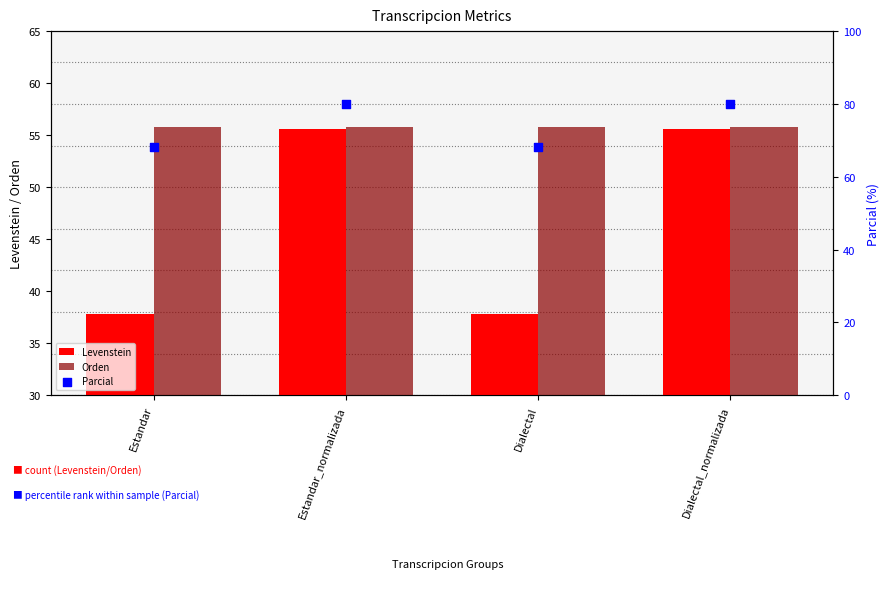

At which category is the sum across all series the highest?

Estandar_normalizada